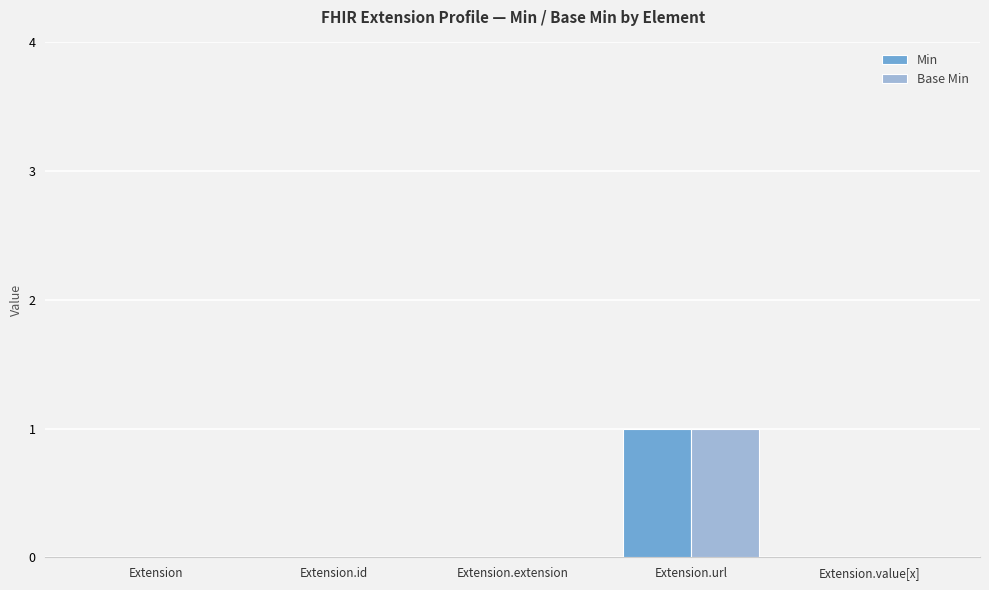

Which category has the highest value across all series?

Extension.url